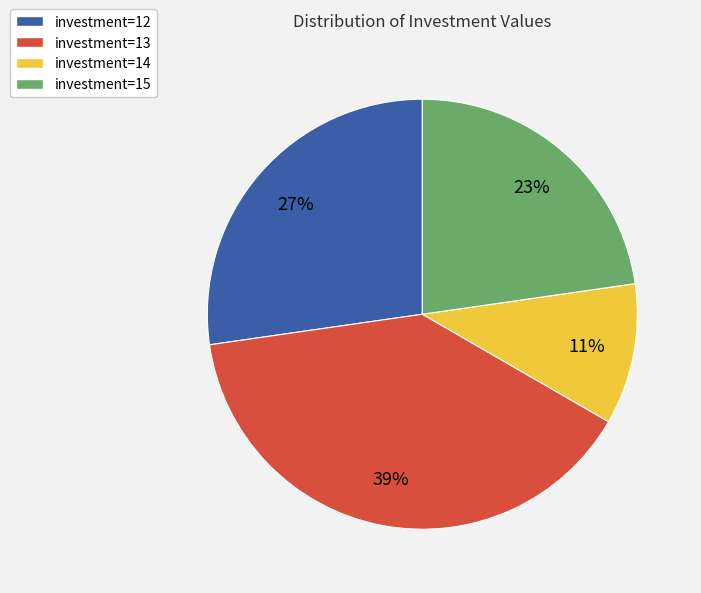

Do investment=13 and investment=15 together represent more than half of the pie?

Yes